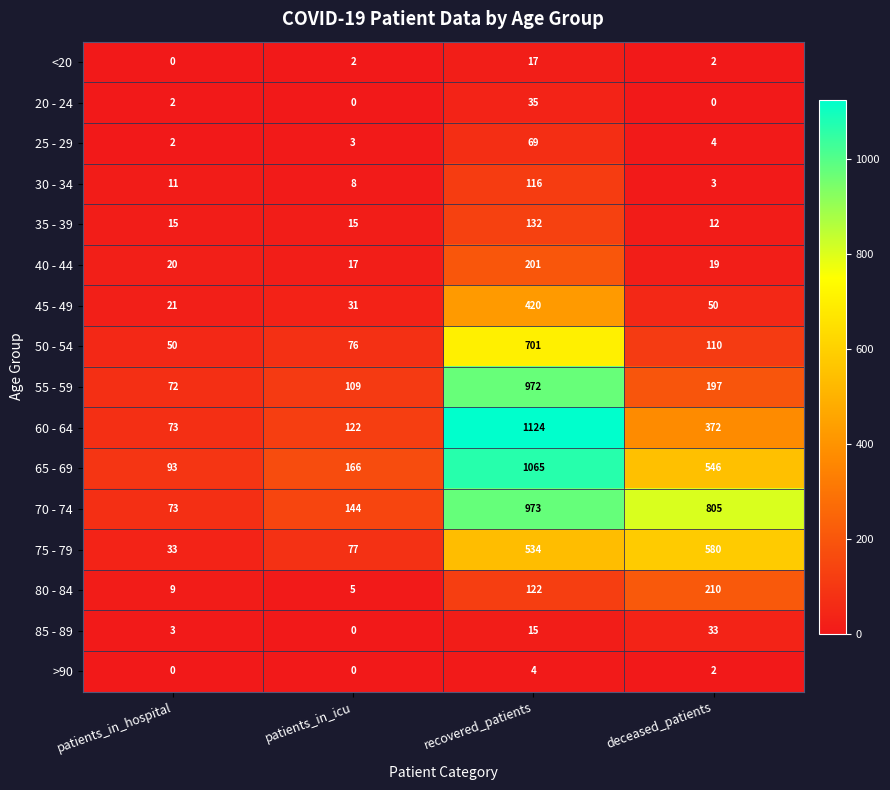

At recovered_patients, list the series in order from smallest to largest.

>90, 85 - 89, <20, 20 - 24, 25 - 29, 30 - 34, 80 - 84, 35 - 39, 40 - 44, 45 - 49, 75 - 79, 50 - 54, 55 - 59, 70 - 74, 65 - 69, 60 - 64